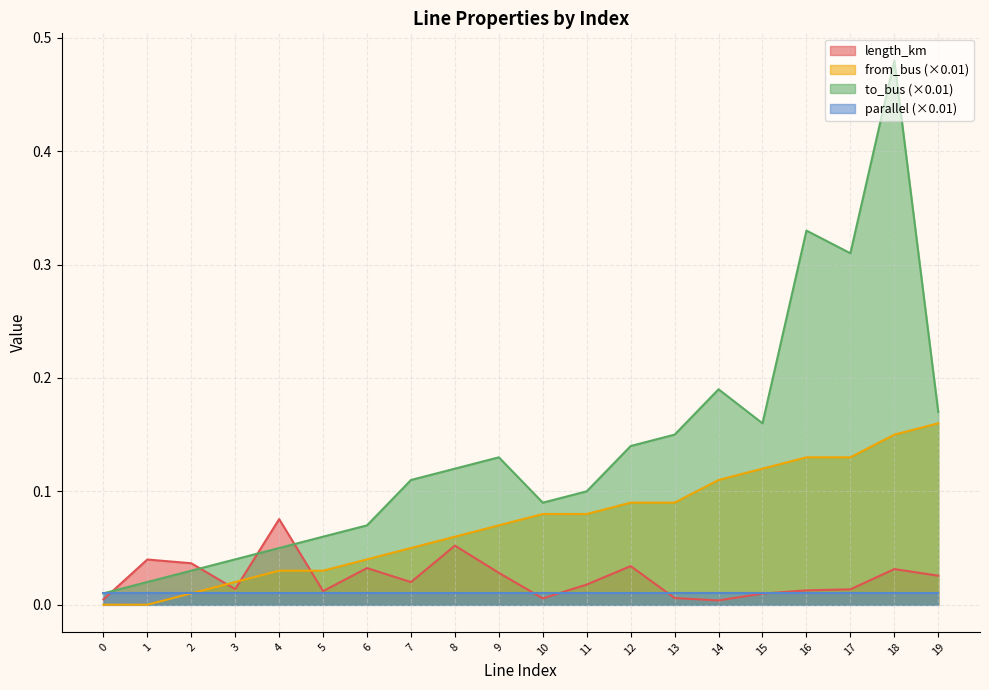

Which category has the lowest value in the length_km series?

14